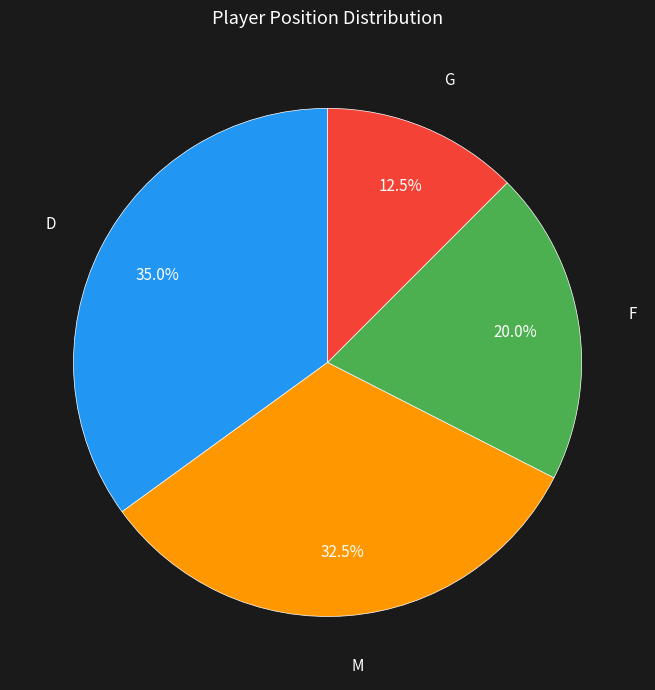

Do G and F together represent more than half of the pie?

No